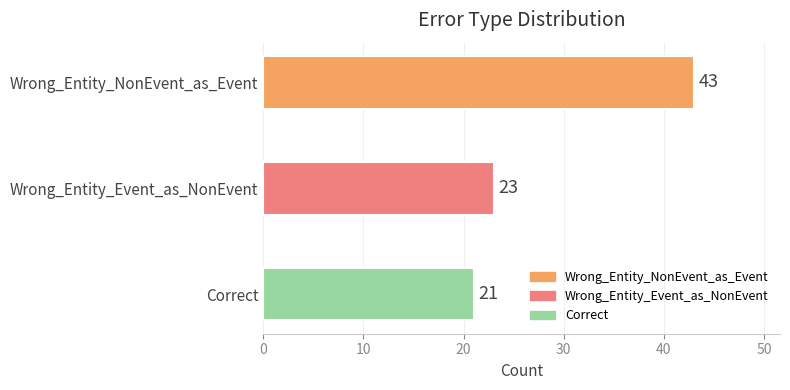

Are the bars grouped side by side (vs. stacked)?

No